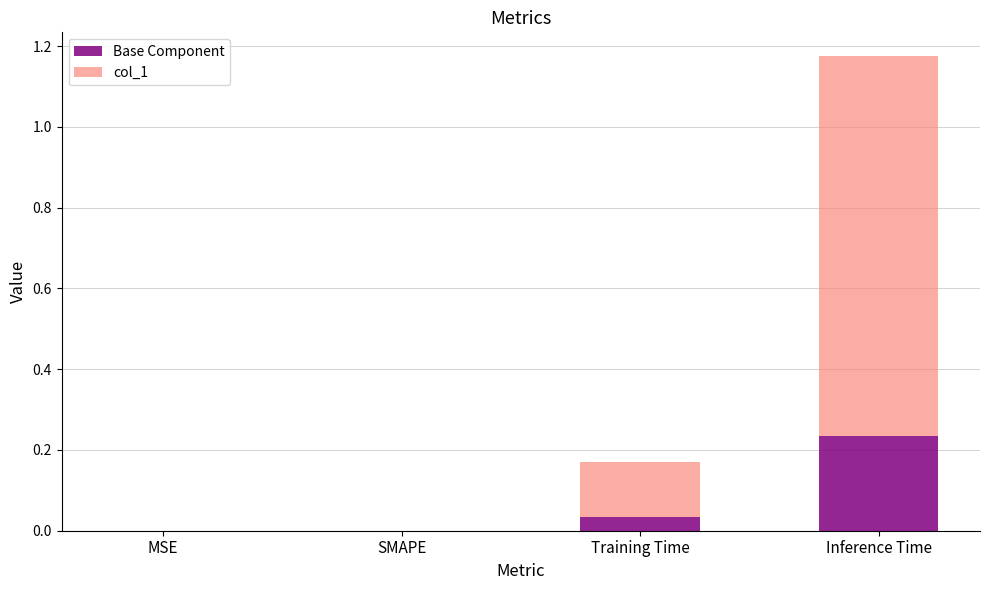

At which category is the sum across all series the highest?

Inference Time